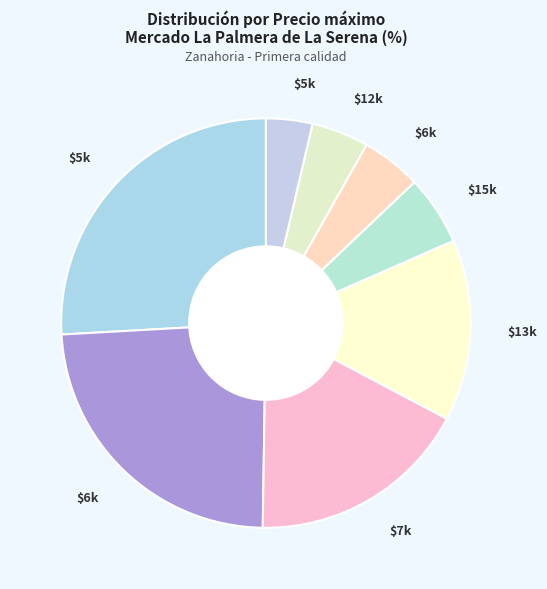

Count the number of slices in the pie.

8